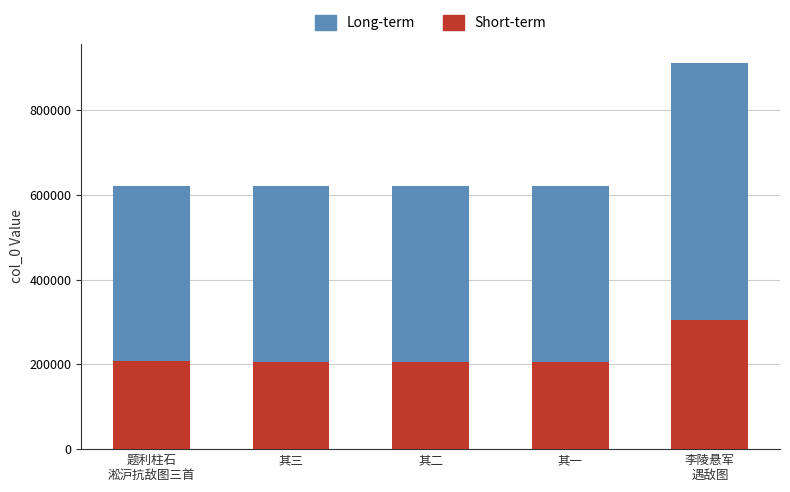

Rank the categories by Short-term value from highest to lowest.

李陵悬军
遇敌图, 题利柱石
淞沪抗敌图三首, 其三, 其二, 其一